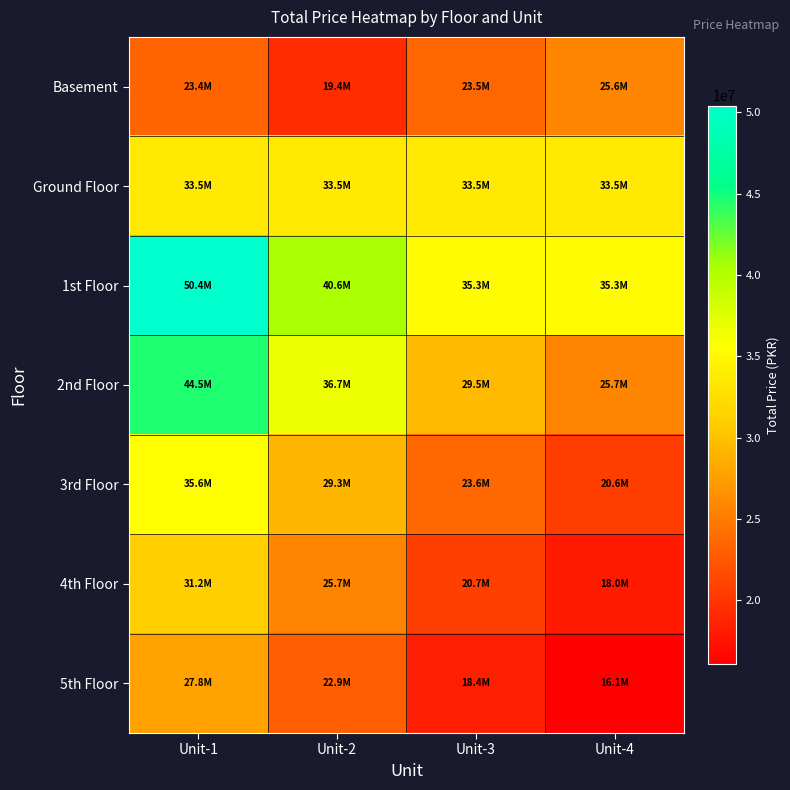

Which category has the lowest value across all series?

Unit-4